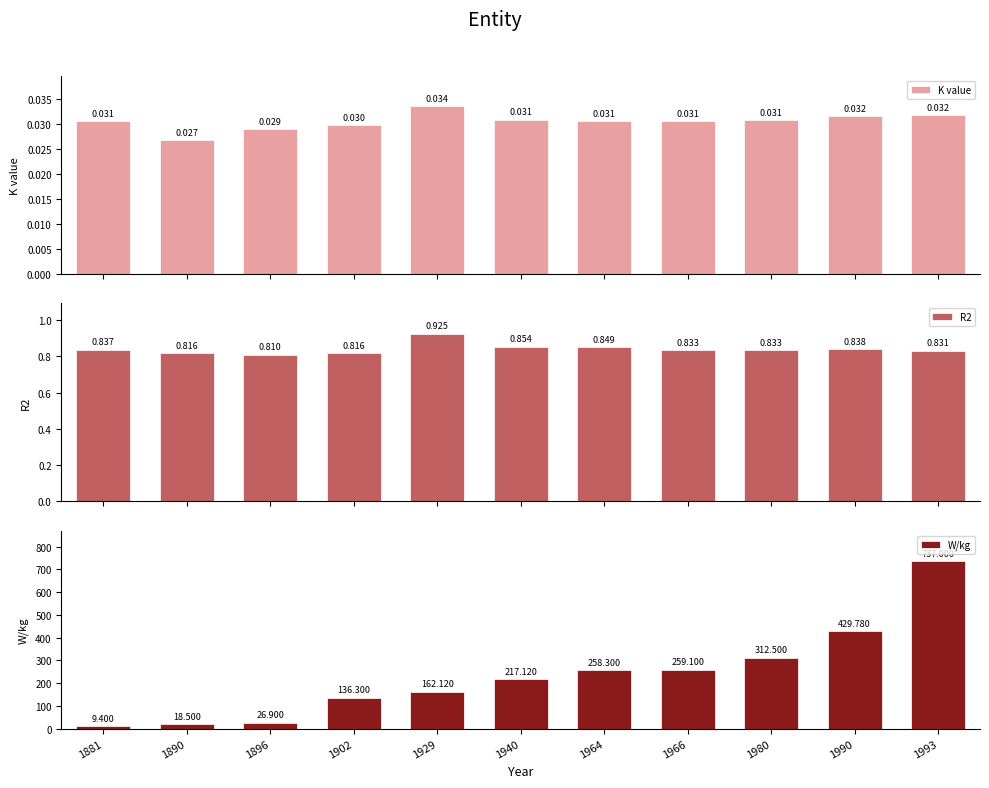

At which category is the sum across all series the highest?

1993